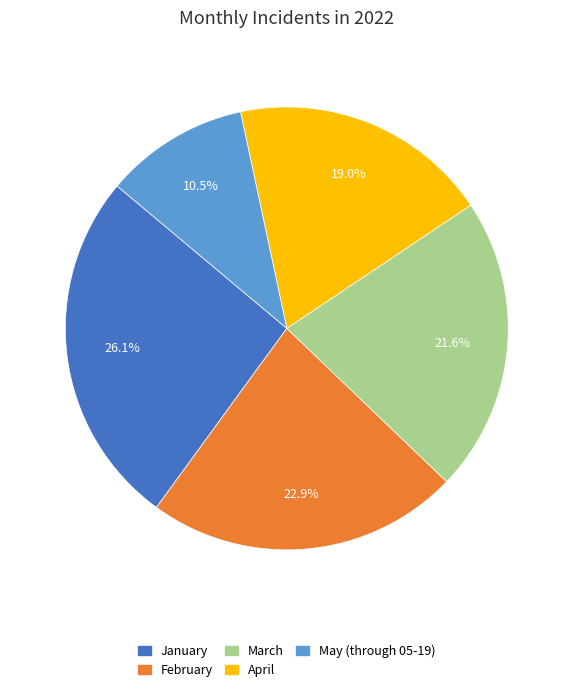

What percentage is the April slice, to the nearest percent?

19%